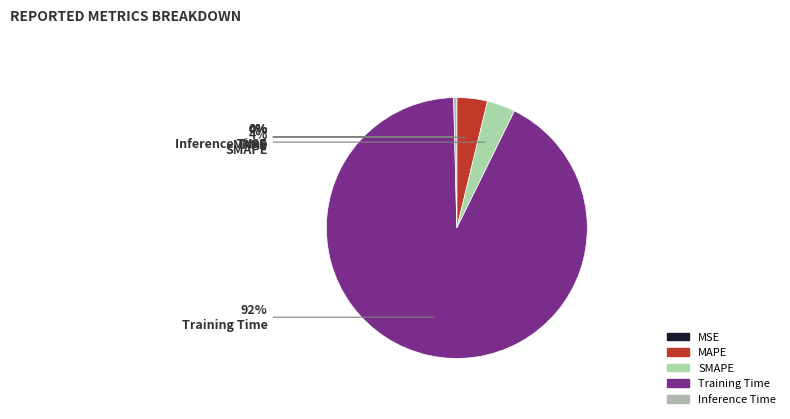

Is it true that Inference Time is 13% of the pie?

False